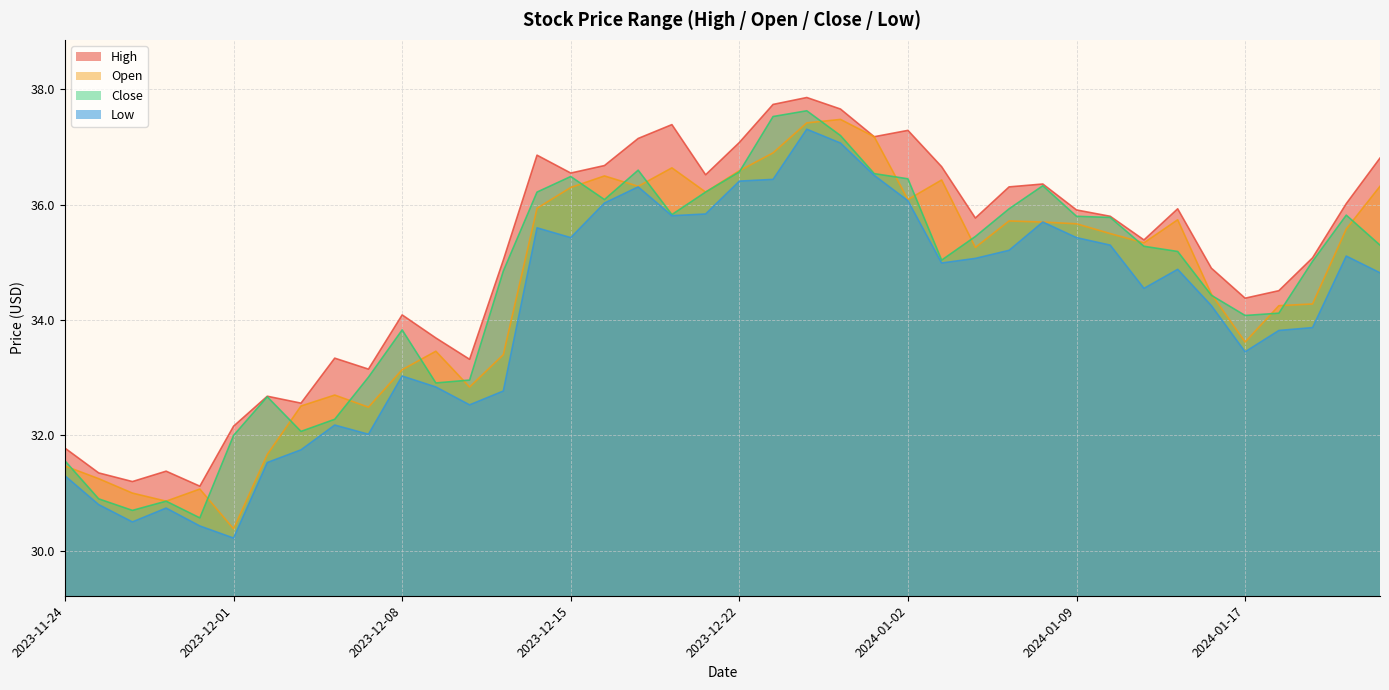

True or false: High and Open cross at least once.

False